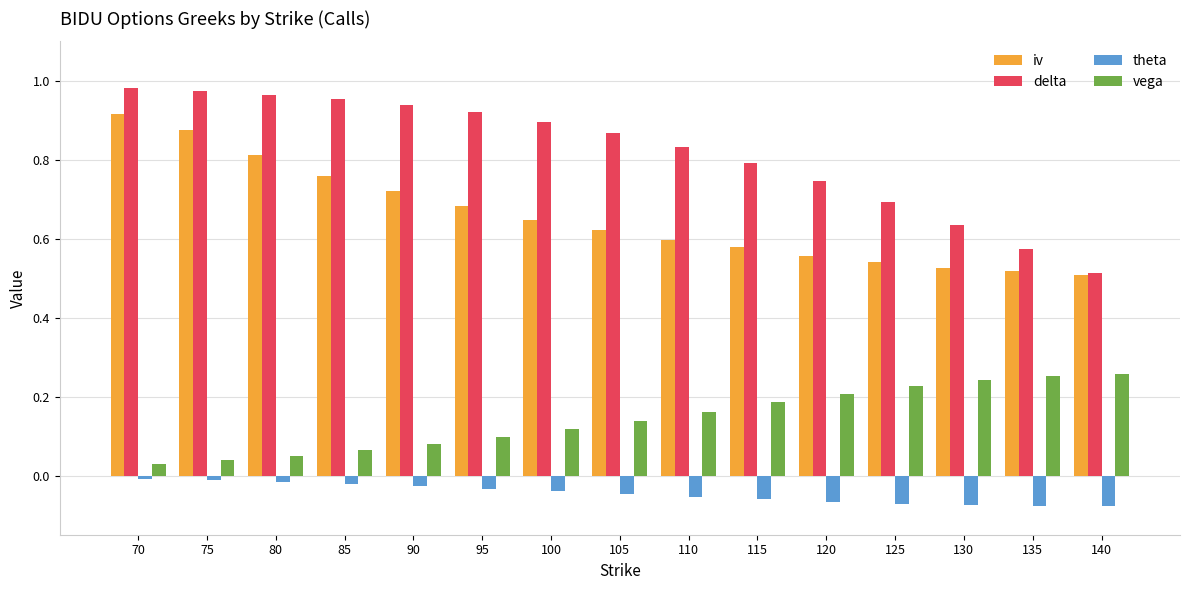

What is the difference between the second highest and minimum values in the iv series?

0.4